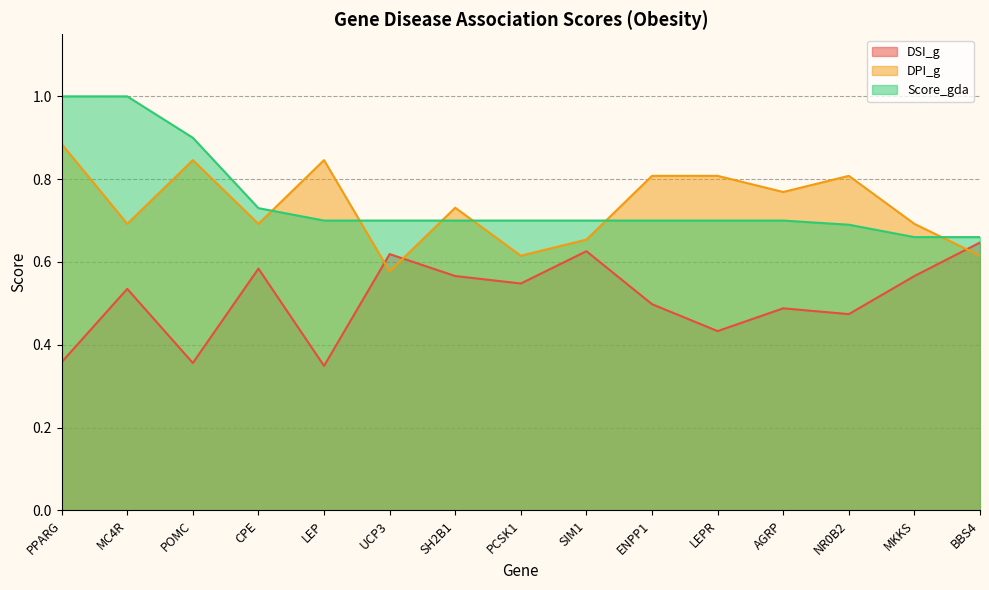

At which label does DPI_g reach its minimum?

UCP3